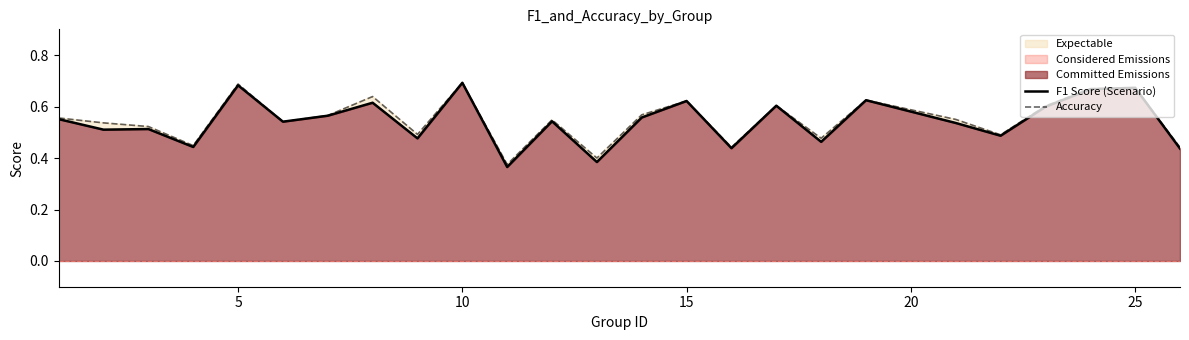

Which has a higher value, 5 or 15?

5